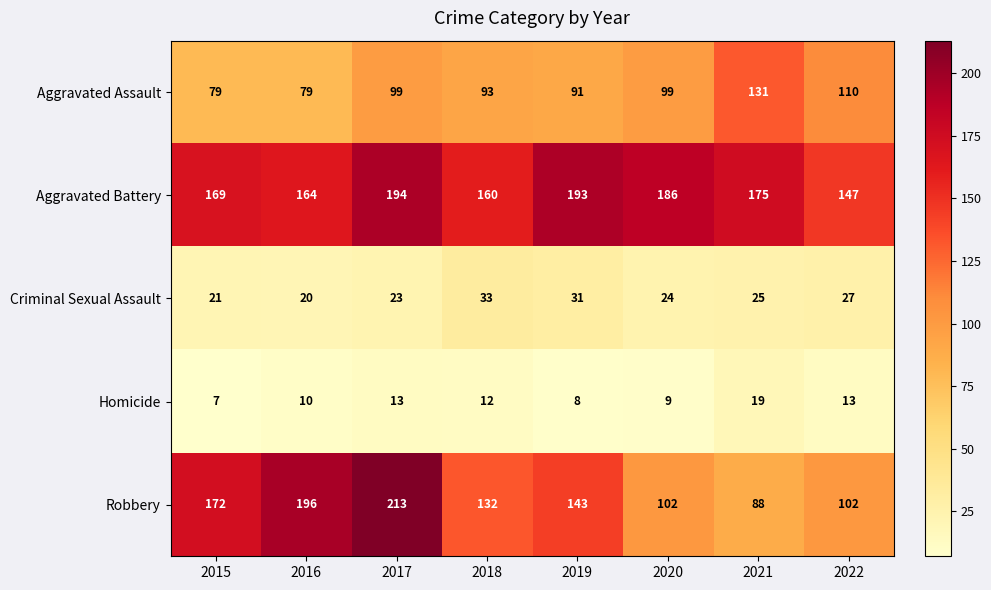

At how many categories does at least one series exceed 128?

8